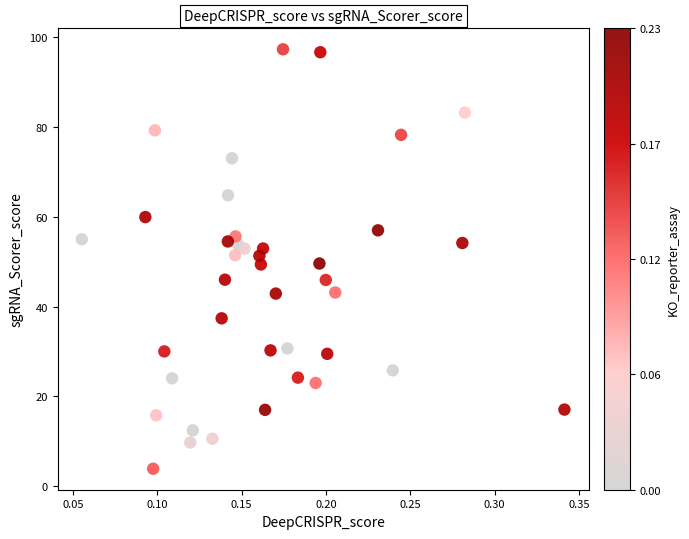

What is the range of X values (max minus min)?

0.3